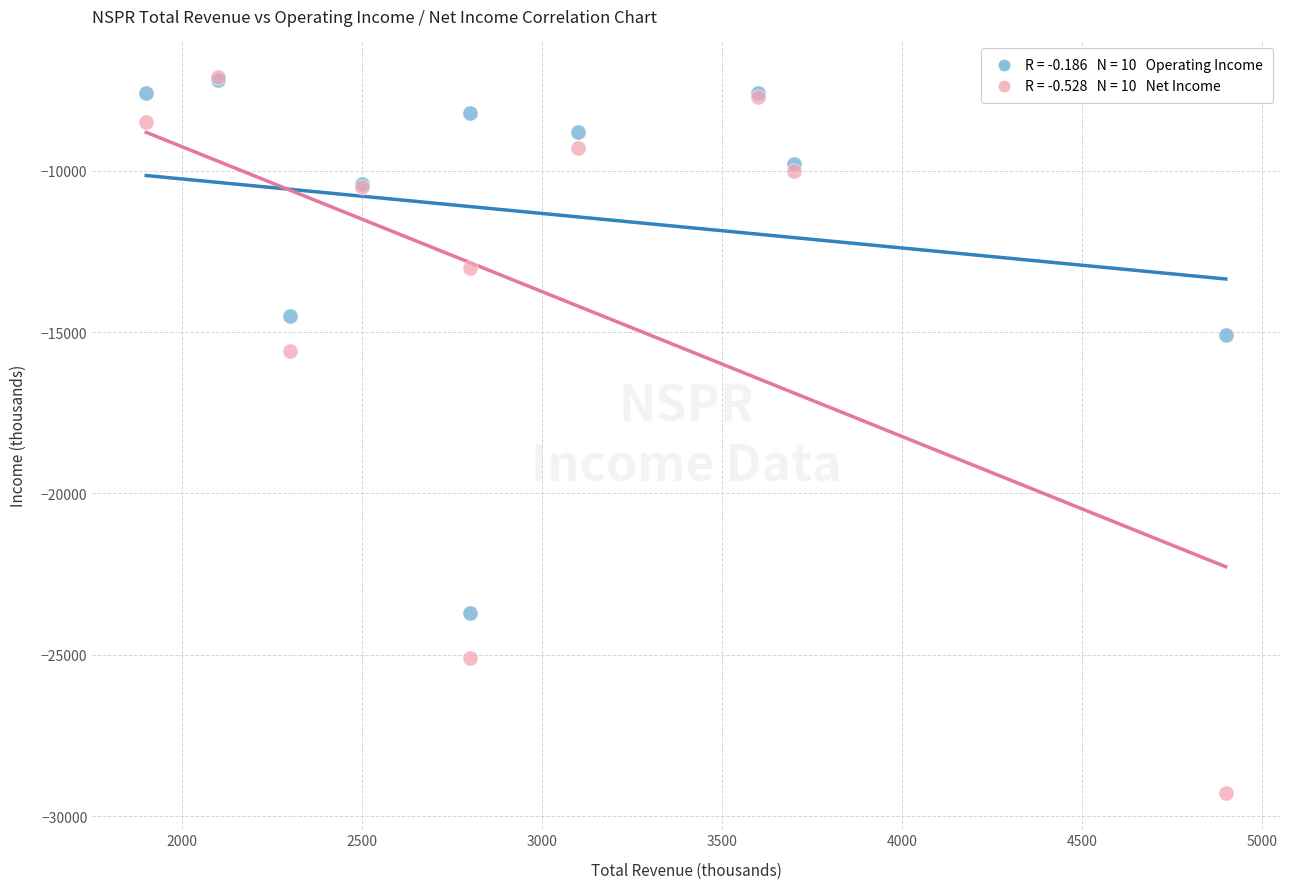

Across all series, what Y value is closest to -18200?

-15600